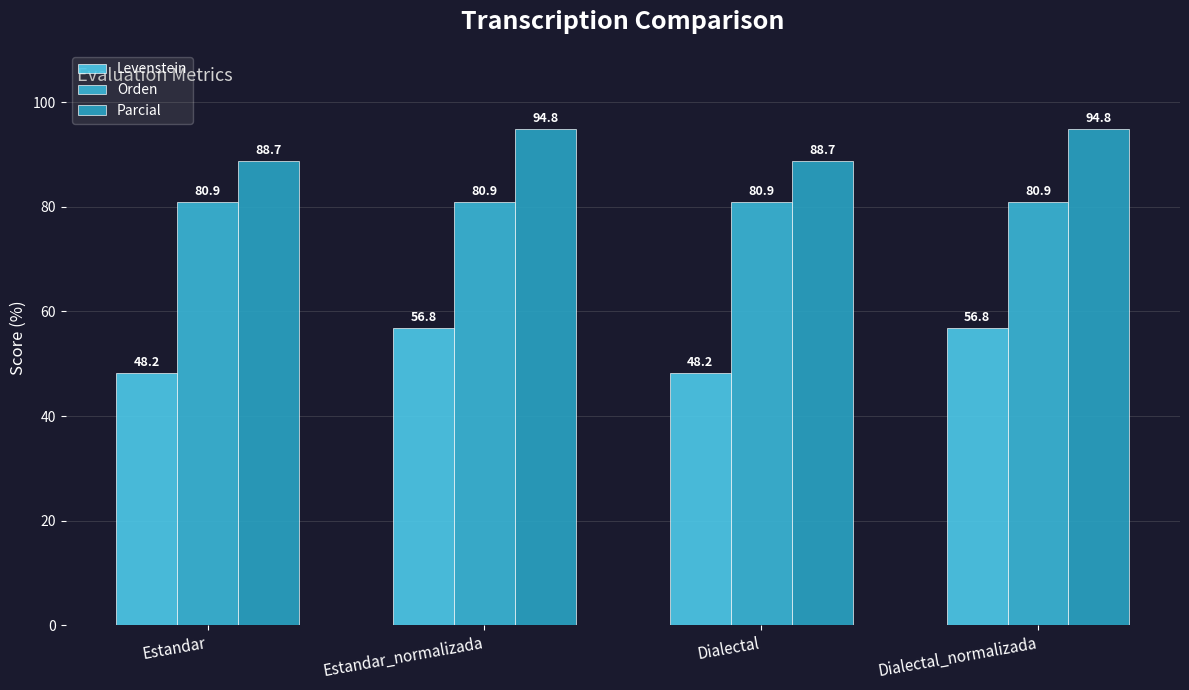

What is the difference between the highest and lowest values at Estandar_normalizada?

38.0